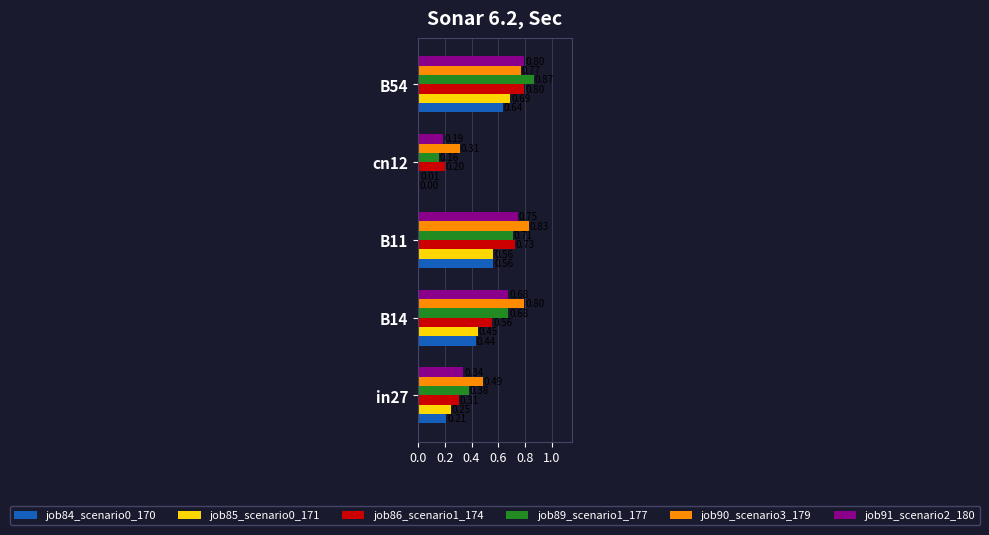

What is the total value across all series at B14?

3.6